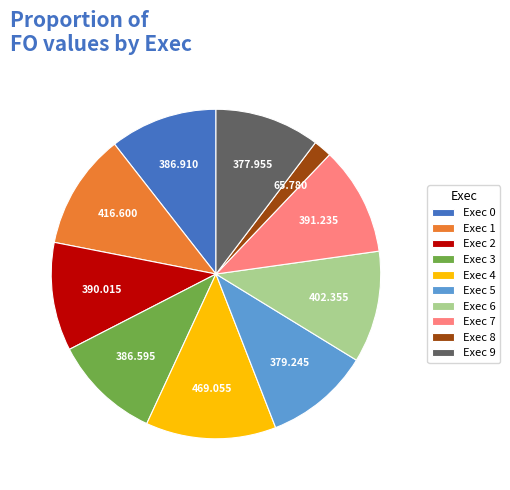

Count the number of slices in the pie.

10